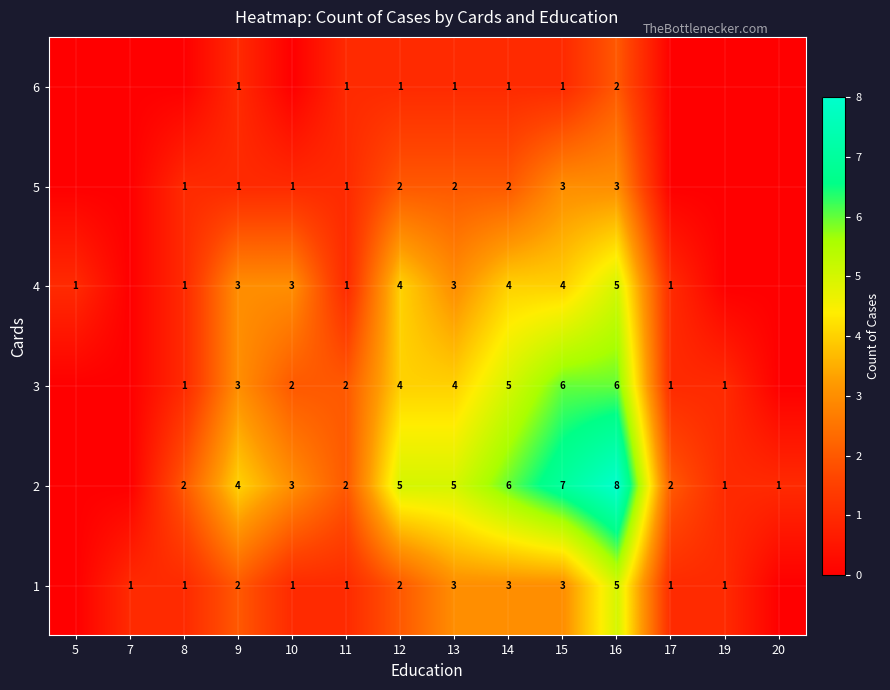

The 6 series shows 0 at 13. True or false?

False